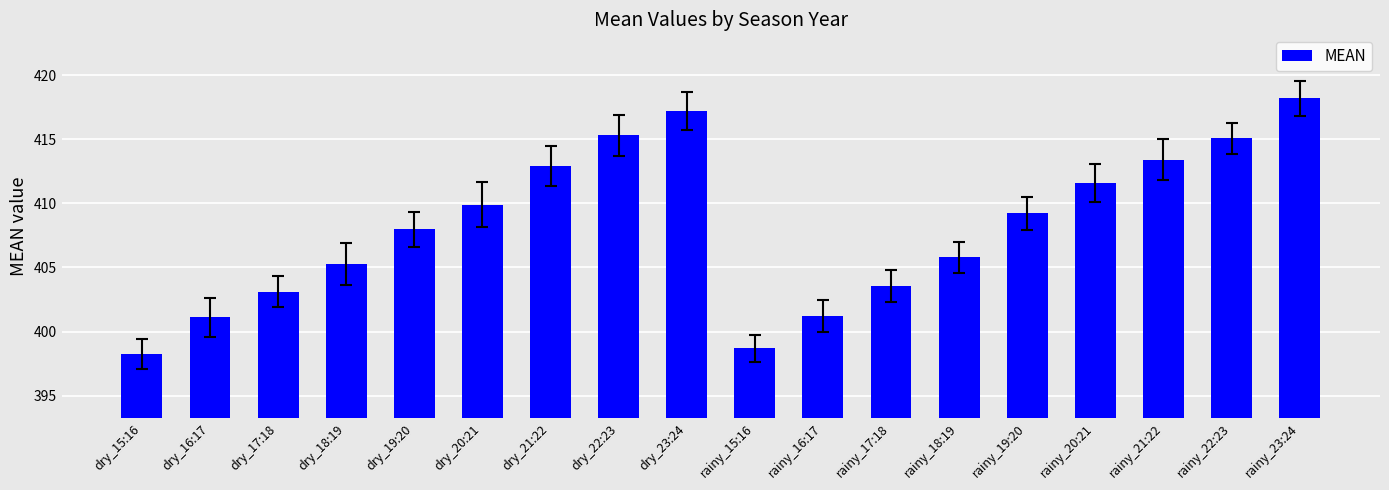

How many values exceed 409?

9